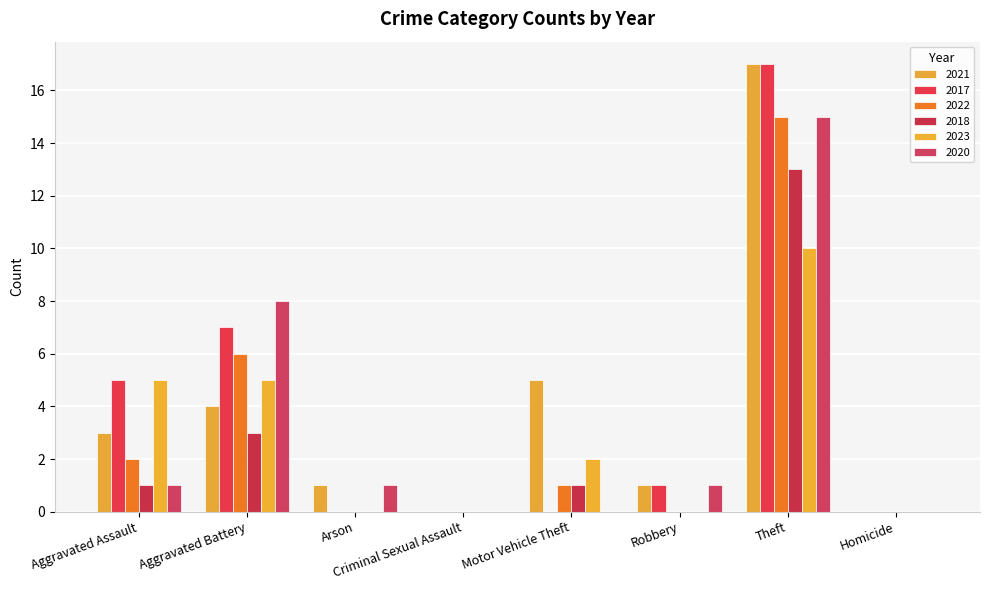

How many data points does each series have?

8